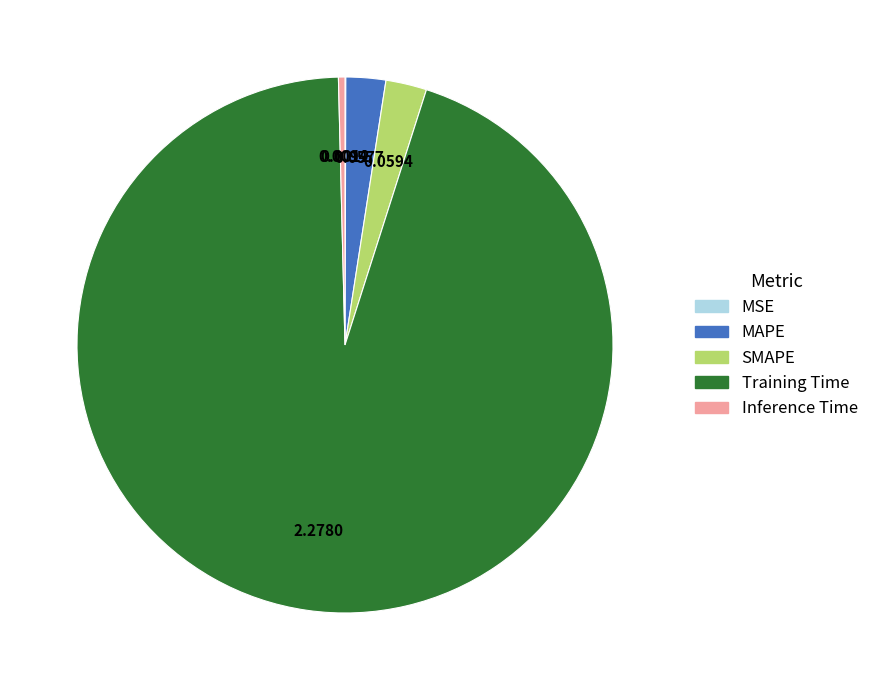

True or false: Training Time accounts for 99% of the total.

False